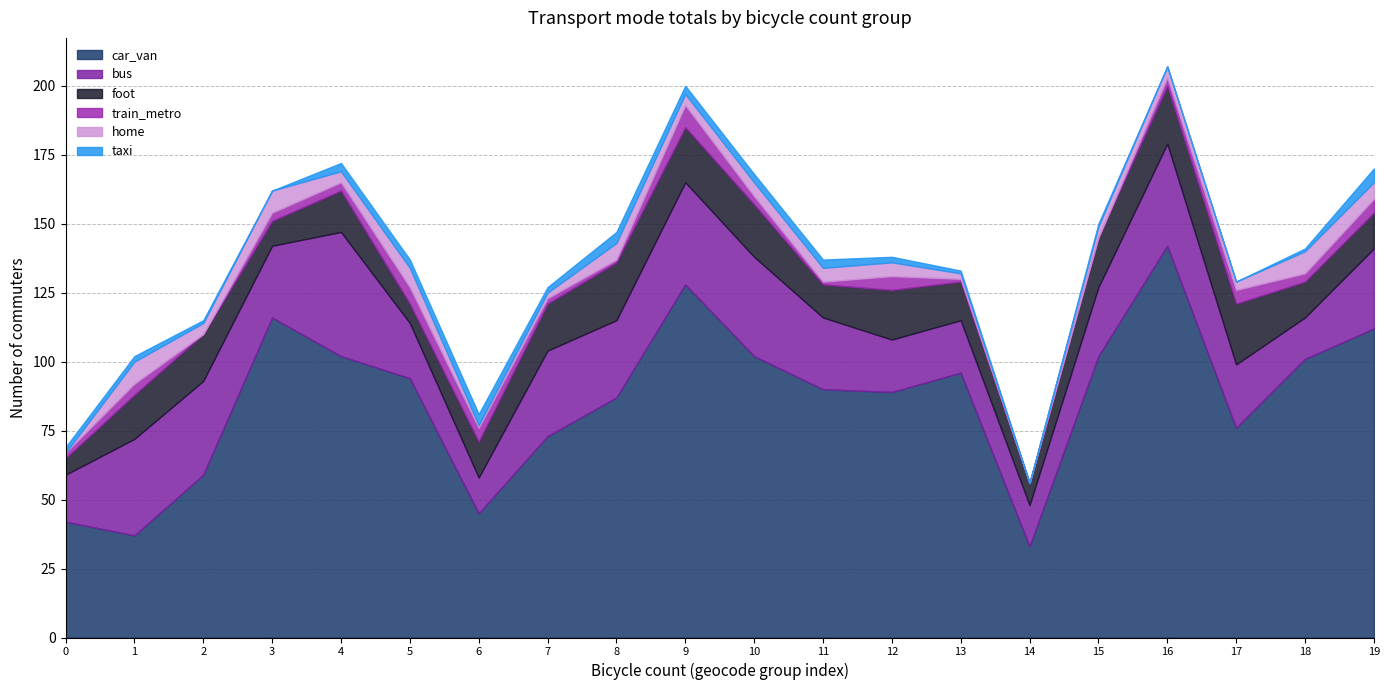

Which category has the highest value in the car_van series?

16